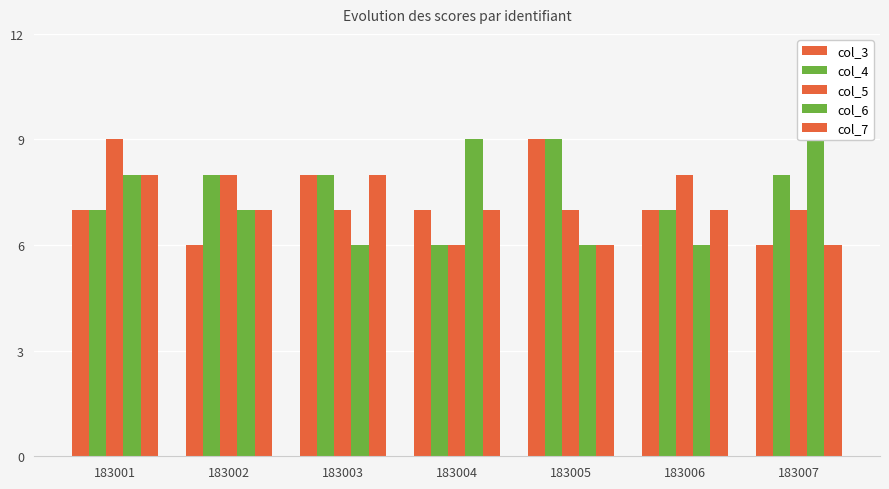

Is the value of col_5 at 183004 greater than the value of col_7 at 183006?

No